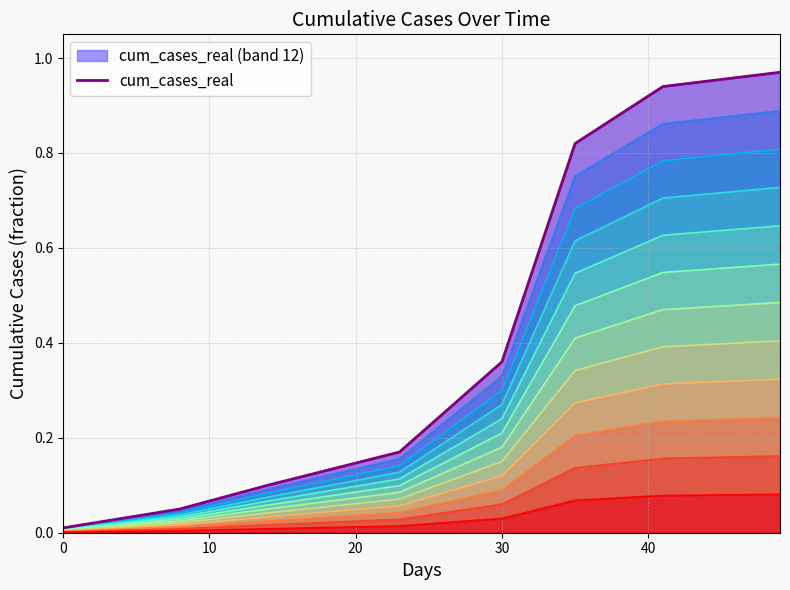

What is the greatest value displayed?

1.0